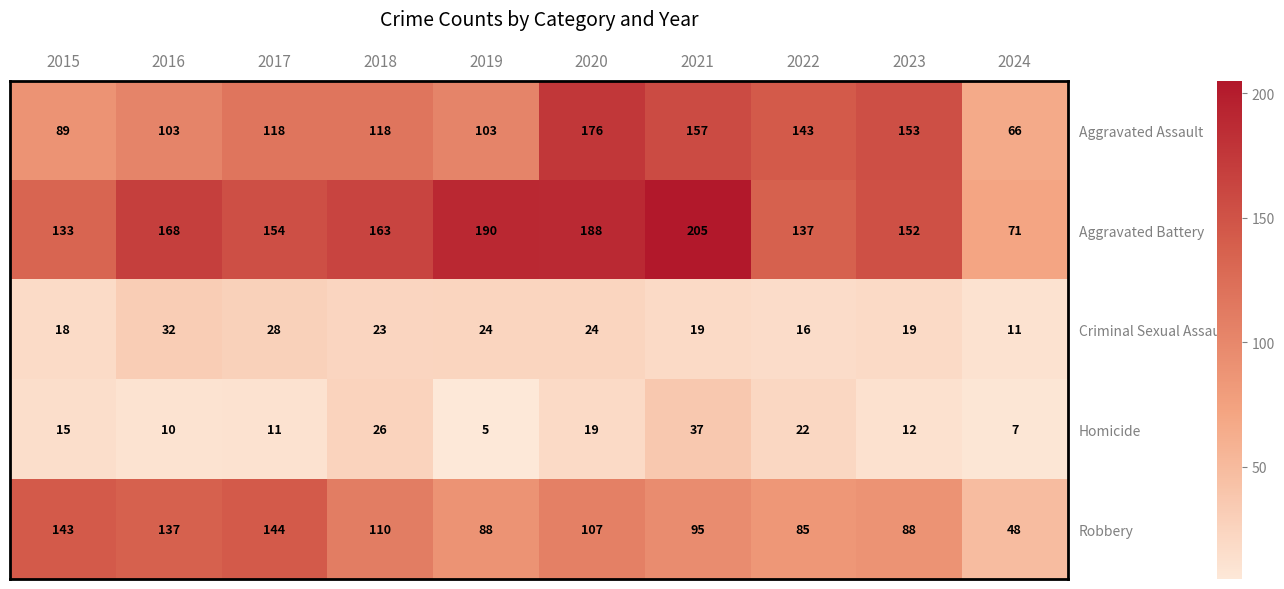

Which series has the largest total across all categories?

Aggravated Battery